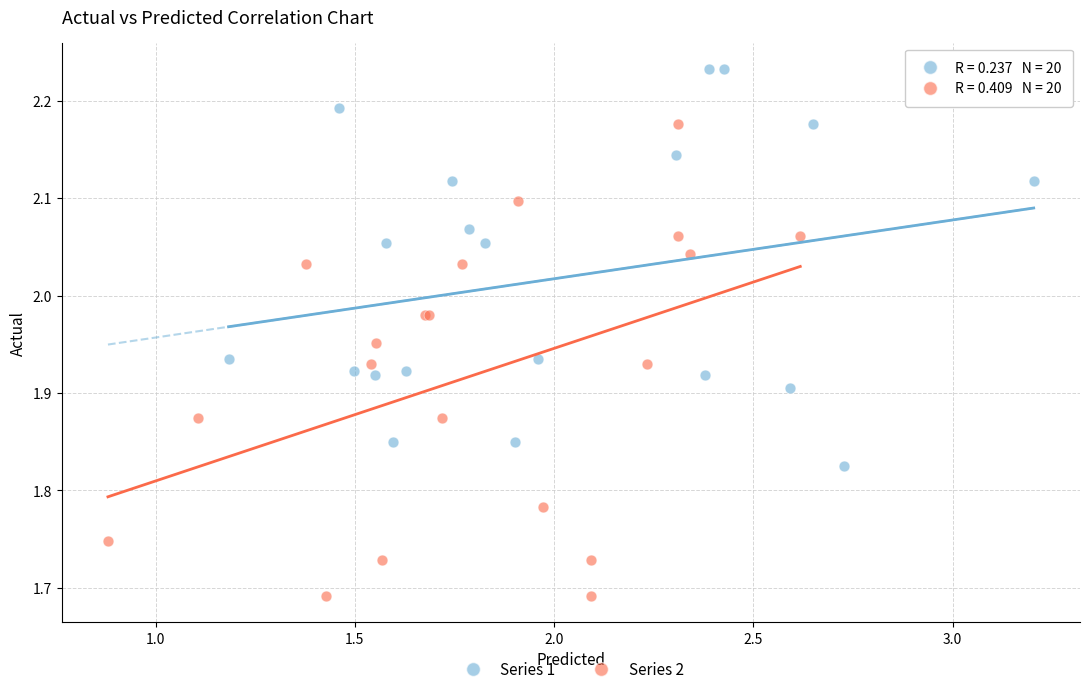

Which series has the widest spread of Y values?

Series 2